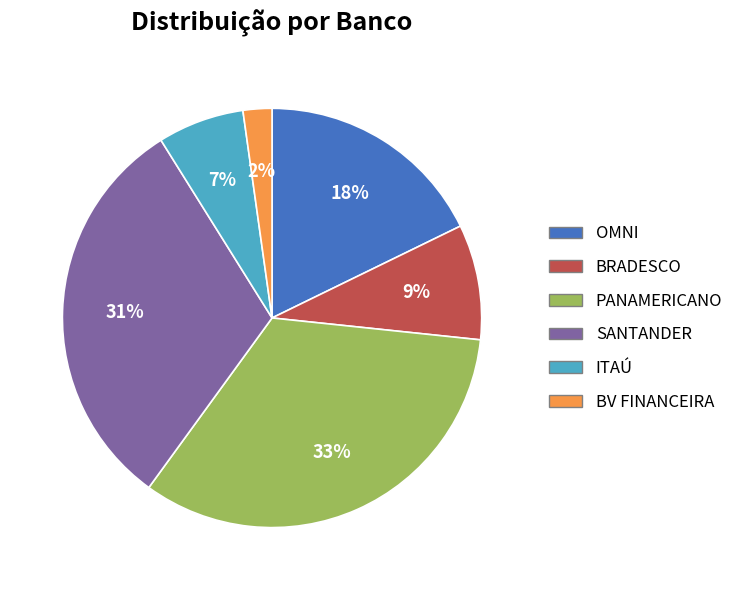

Is there a majority slice in this chart?

No